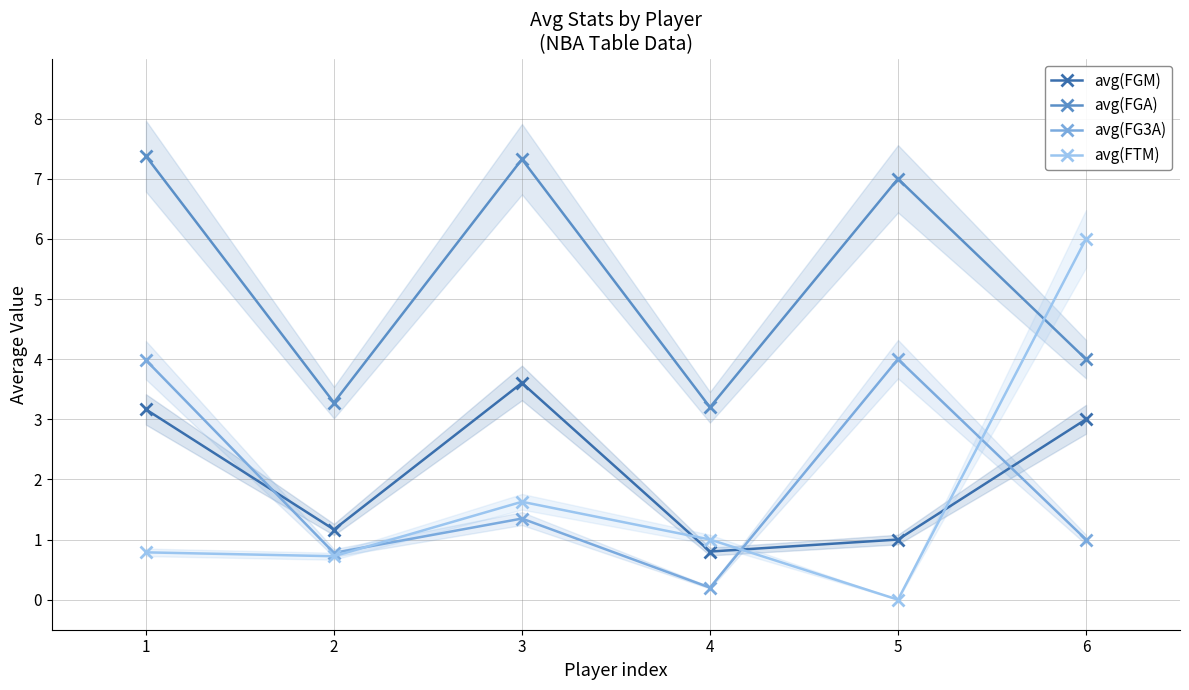

True or false: avg(FGA) and avg(FGM) cross at least once.

False